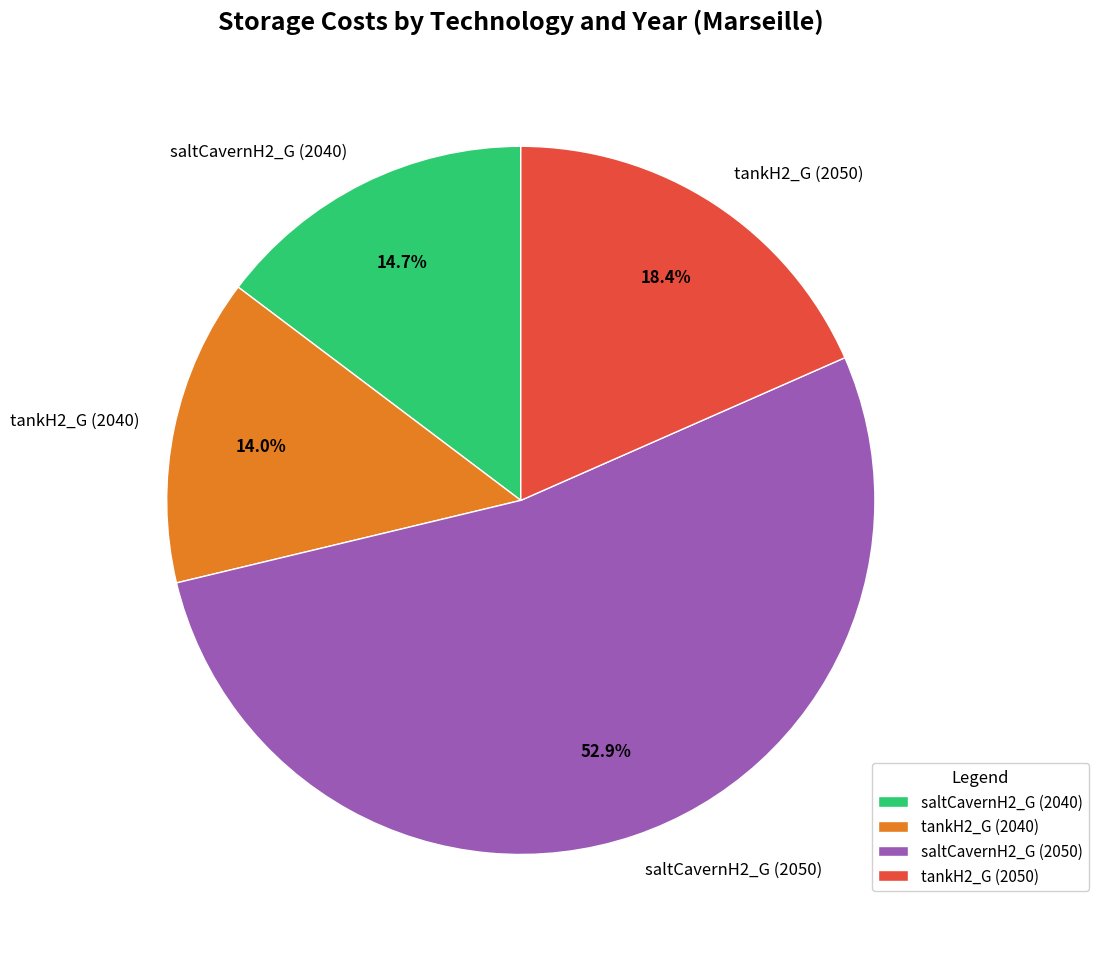

To the nearest percent, what is the difference between the tankH2_G (2040) and saltCavernH2_G (2050) slice percentages?

39%